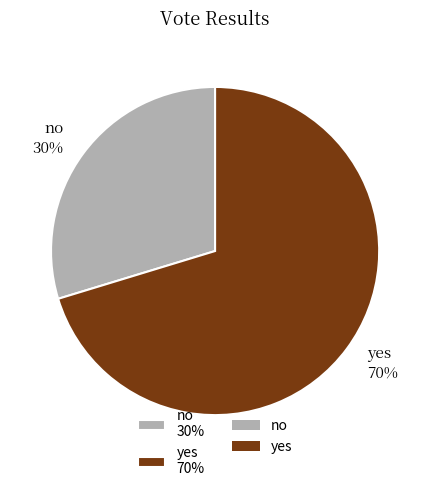

Which has a higher value, no or yes?

yes